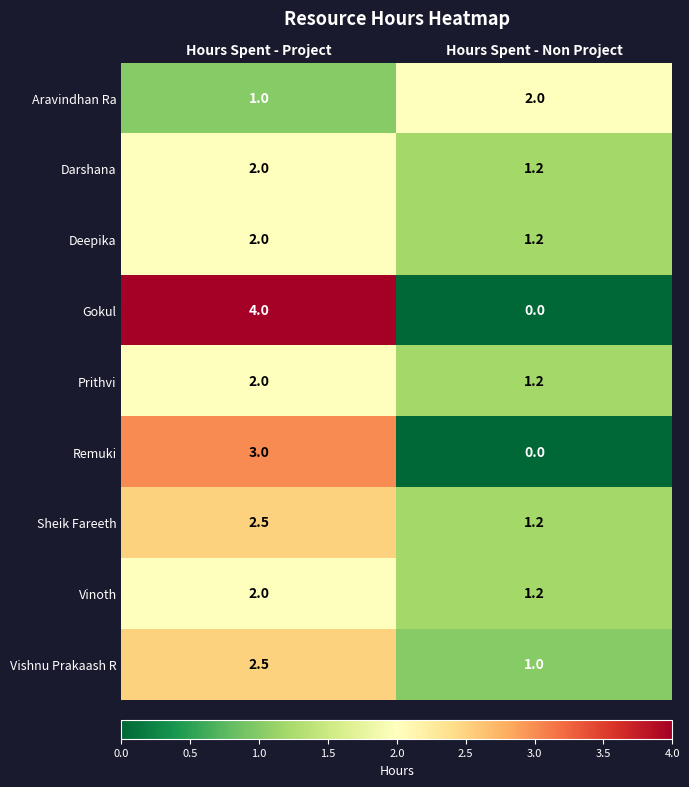

What is the spread (max minus min) of values at Hours Spent - Project?

3.0